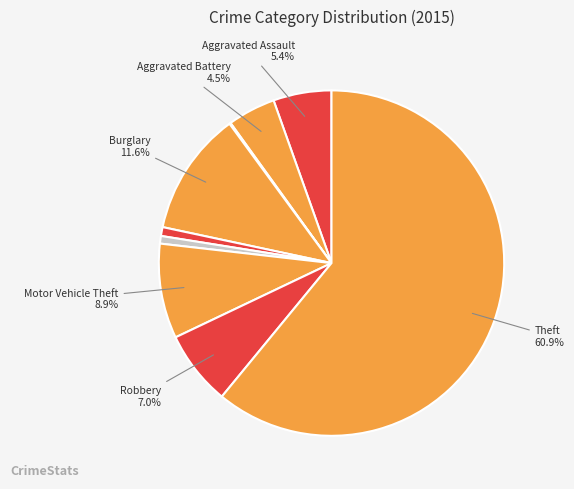

Which category has the smallest portion of the pie?

Arson